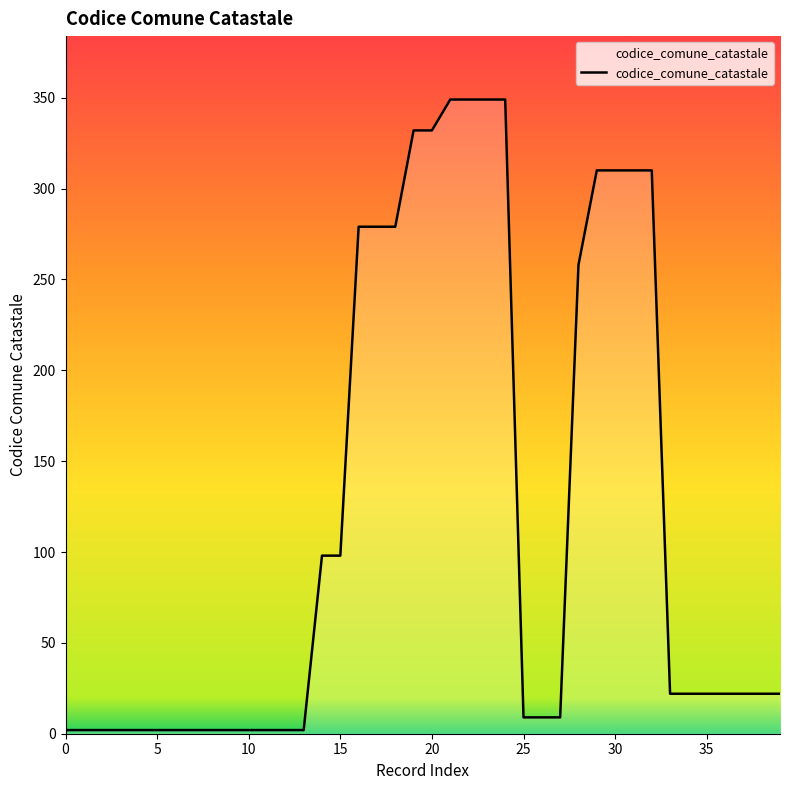

What is the greatest value displayed?

349